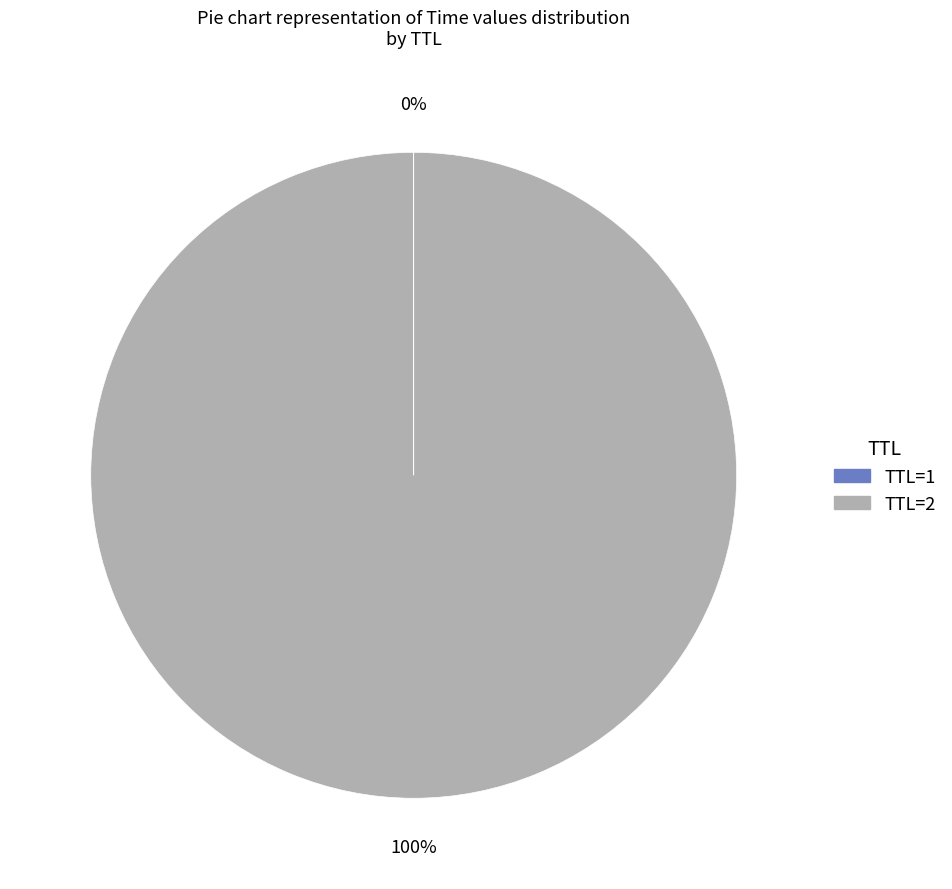

To the nearest percent, what is the difference between the largest and smallest slice percentages?

100%